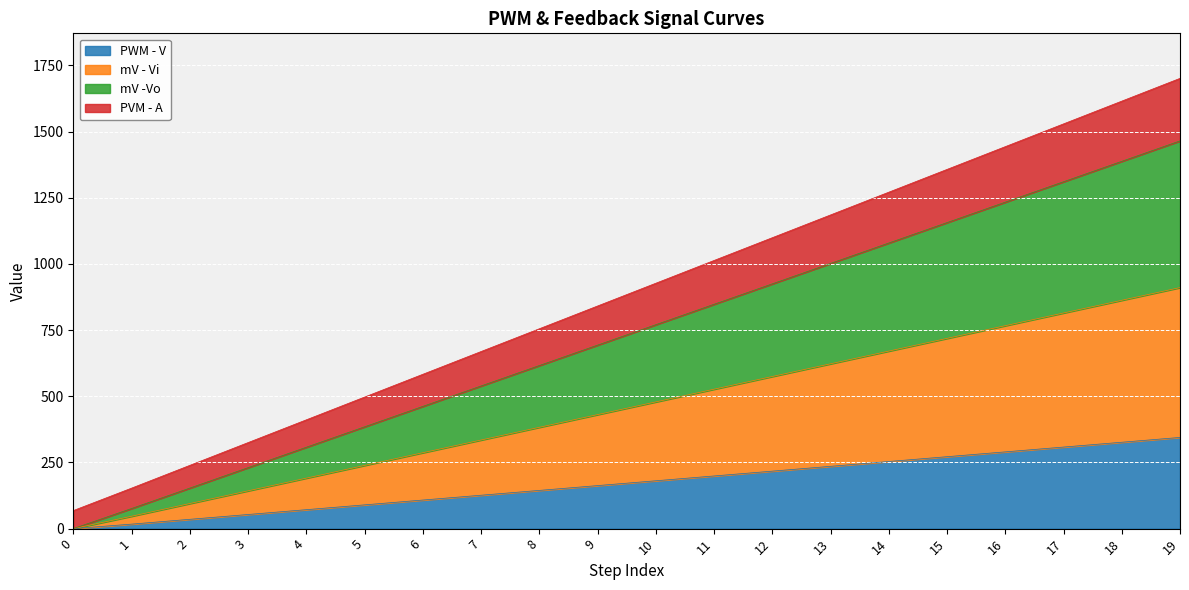

Is it true that PVM - A equals 437.1 at 15?

False